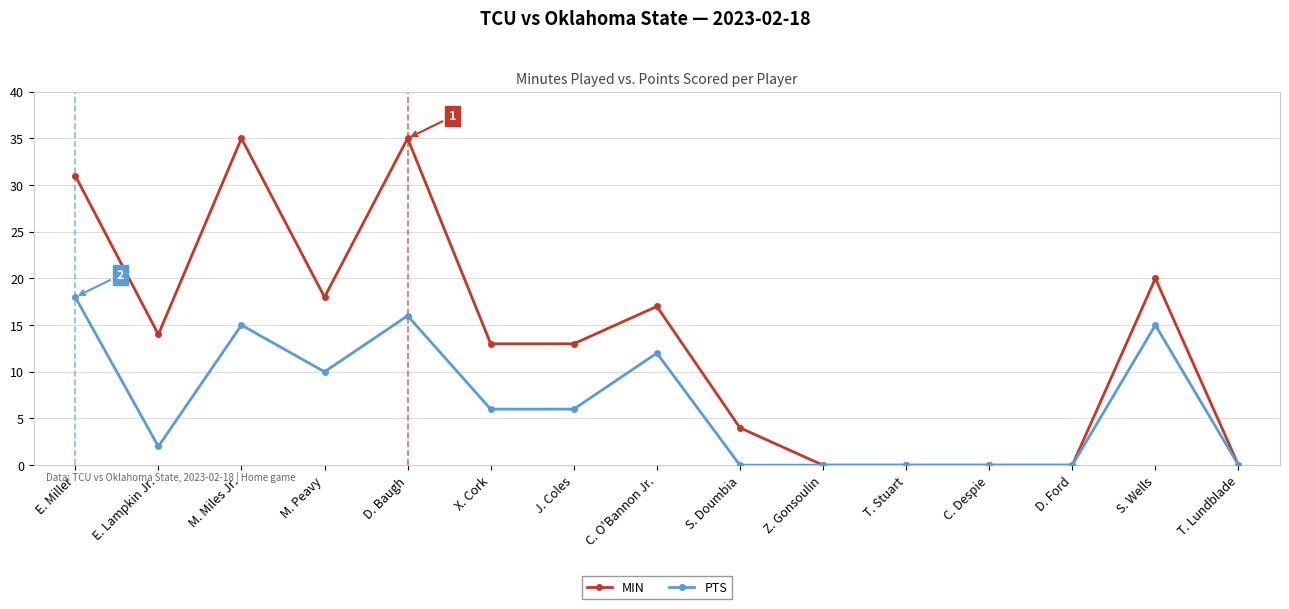

What is the label of the 1st point from the right?

T. Lundblade